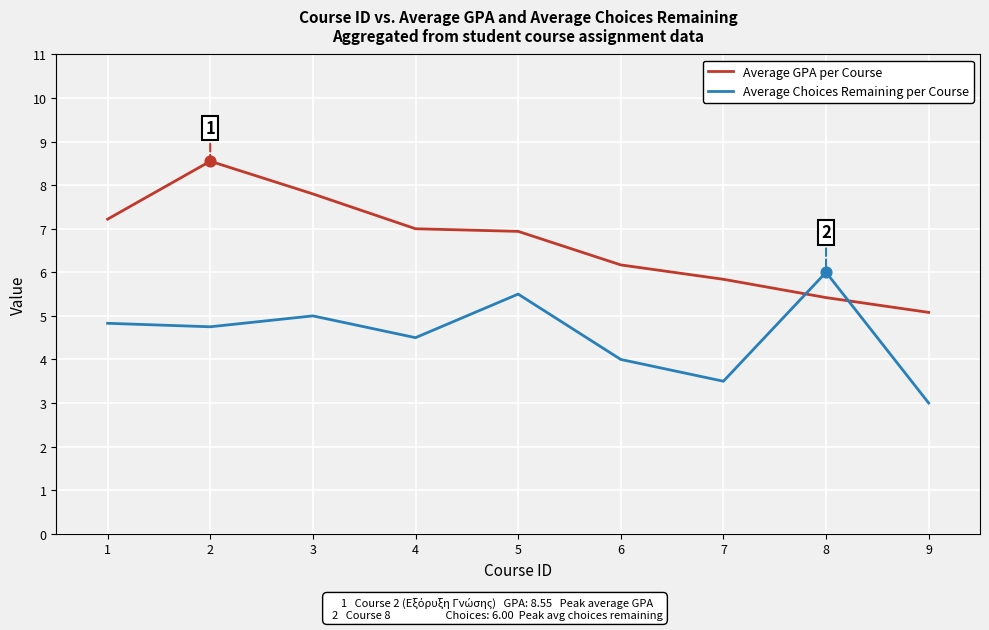

At which category is the sum across all series the highest?

2